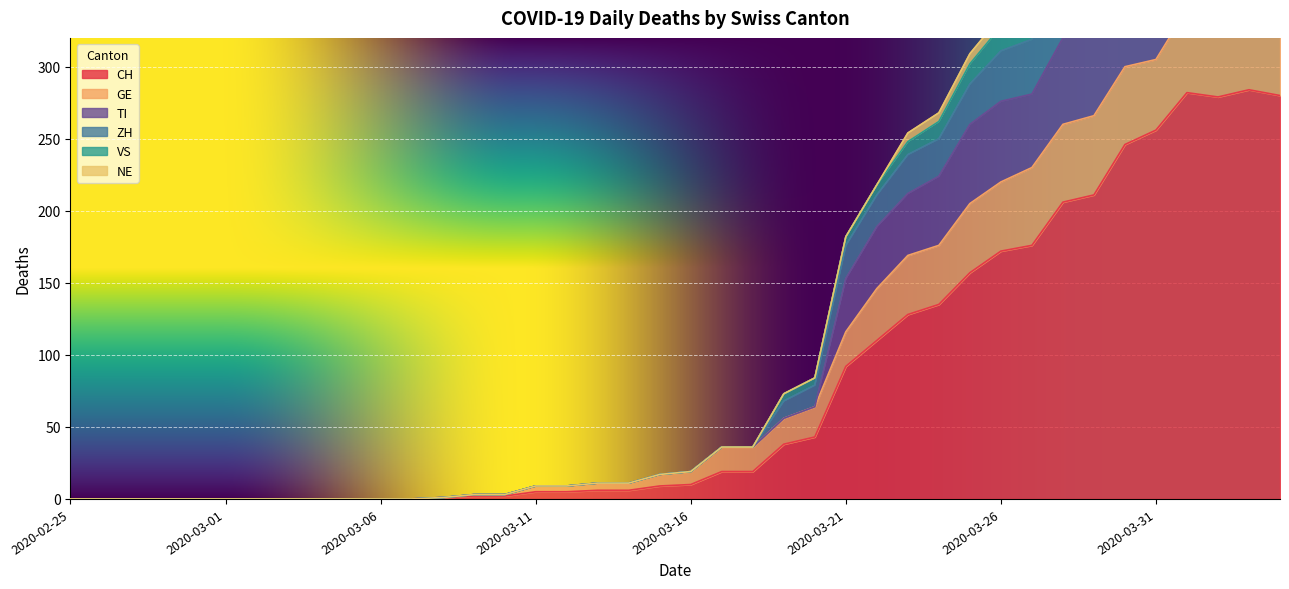

Is the value of ZH at 2020-03-23 greater than the value of TI at 2020-03-08?

Yes